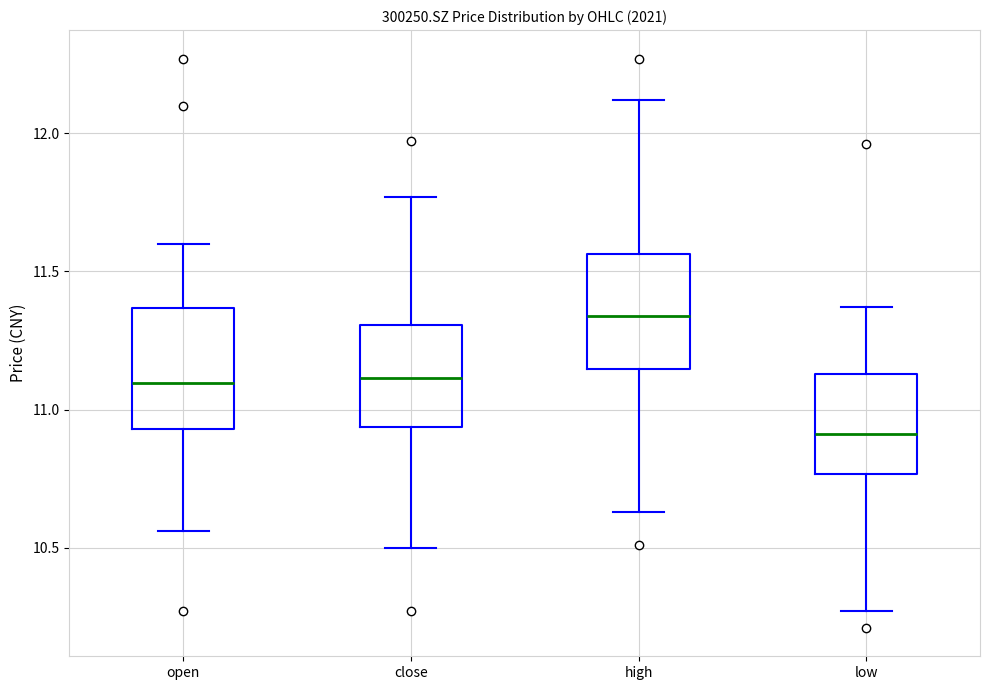

Which box has the highest median line?

high